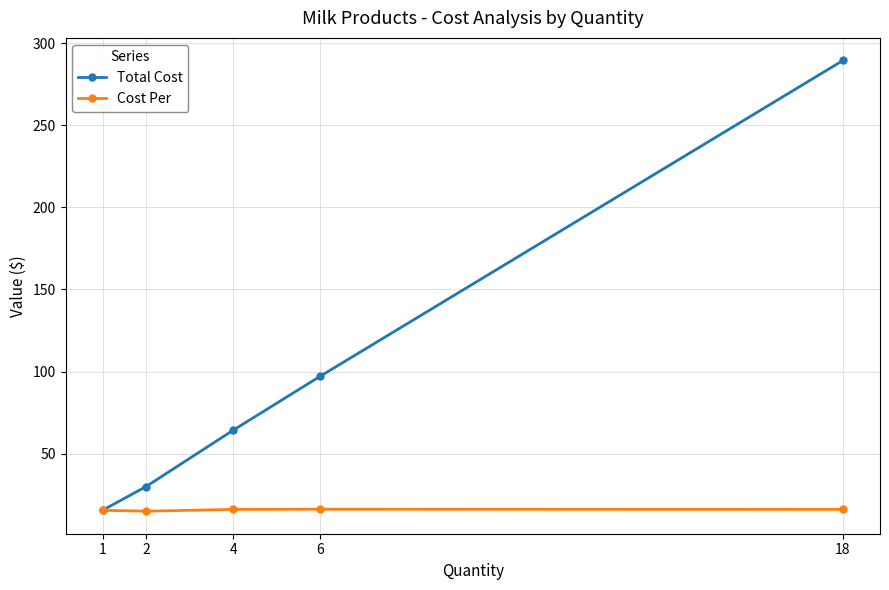

What is the difference between the second highest and second lowest values in the Total Cost series?

67.2